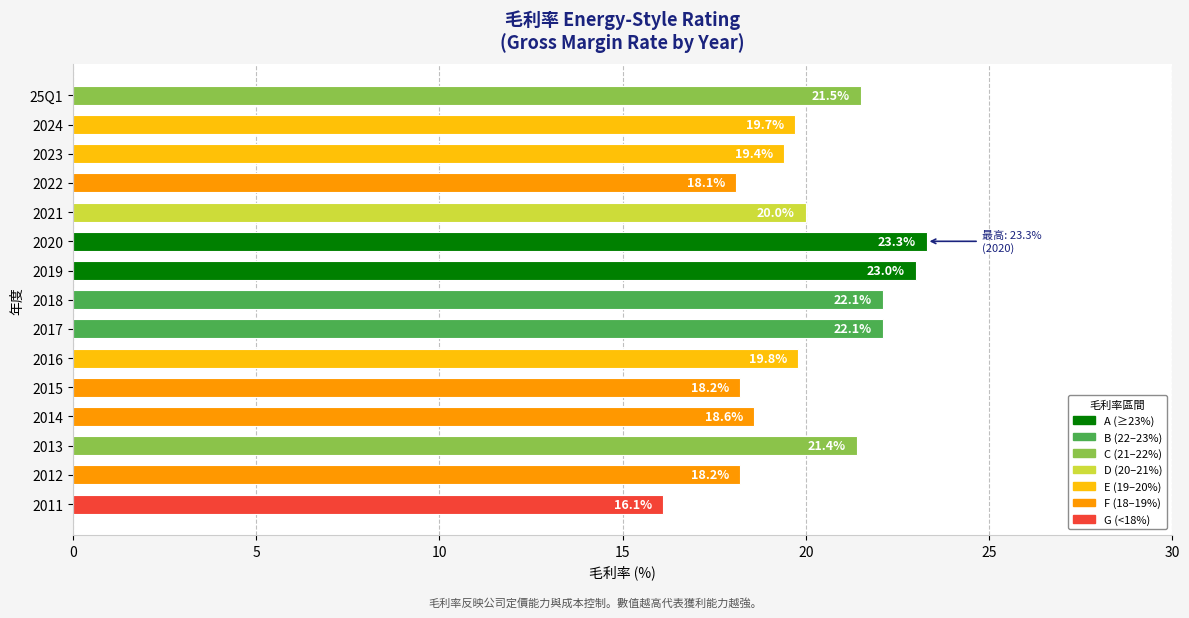

Is it true that the value at 2019 is 23.0?

True